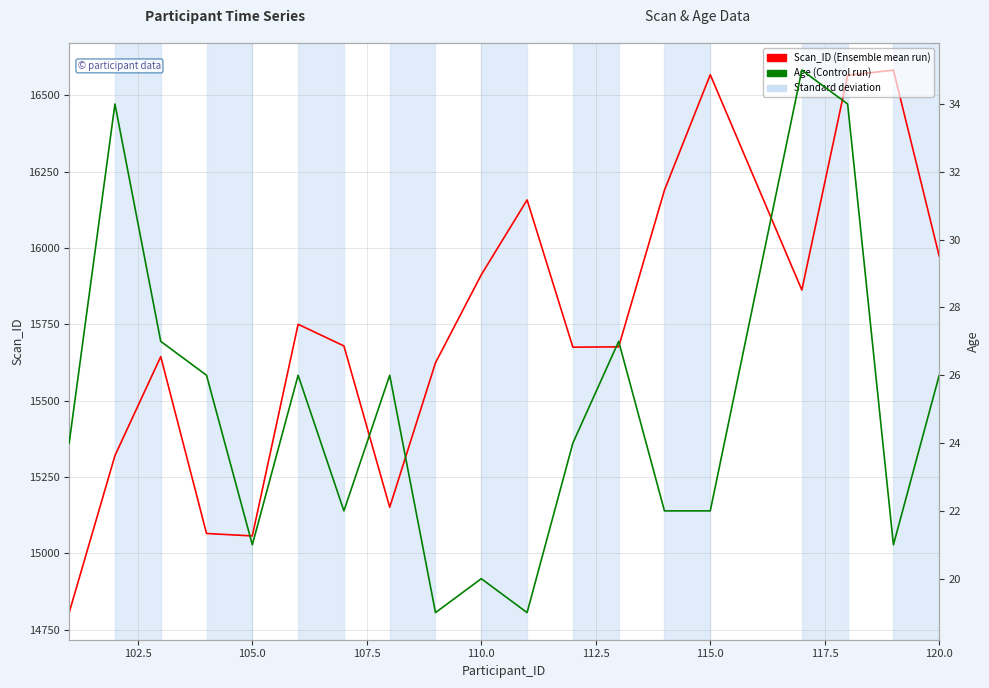

How many interior local peaks does the Age series have?

6